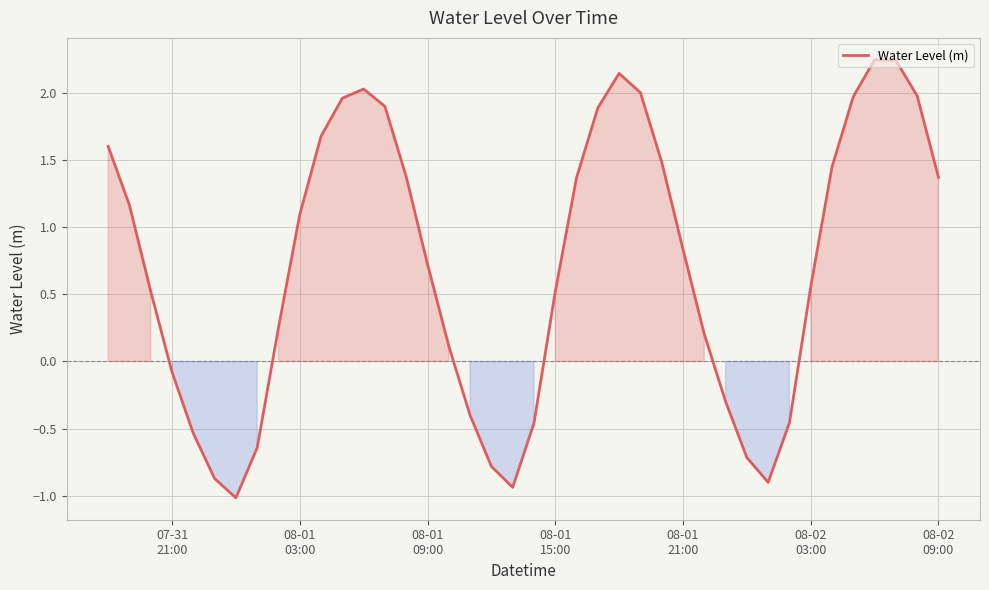

Does the chart display data point markers on the line(s)?

No